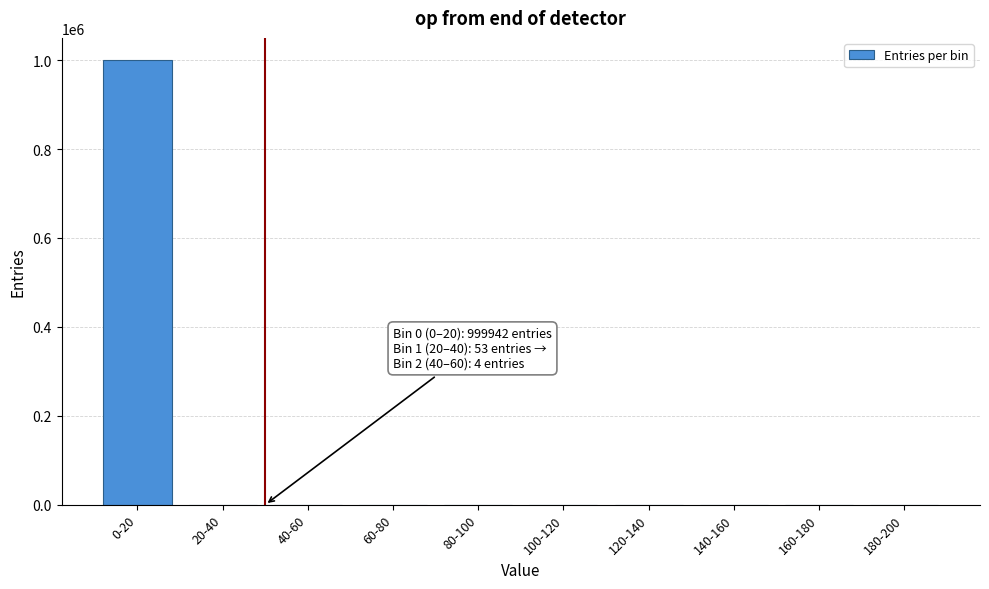

Which category has the highest value across all series?

0-20